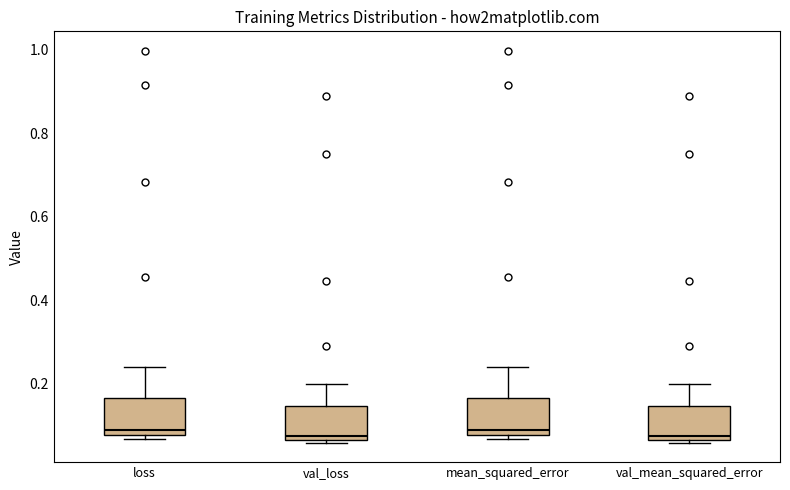

Reading left to right, read every box against the y-axis: the position of its median line, the range the box covers, and the ends of its whiskers. The values are not printed on the chart, so give them approximately, as read against the axis.

loss: median 0.08 (just above the box's lower edge), box 0.08 to 0.16, whiskers 0.06 to 0.24
val_loss: median 0.08, box 0.06 to 0.14, whiskers 0.06 (just below the box's lower edge) to 0.20
mean_squared_error: median 0.08 (just above the box's lower edge), box 0.08 to 0.16, whiskers 0.06 to 0.24
val_mean_squared_error: median 0.08, box 0.06 to 0.14, whiskers 0.06 (just below the box's lower edge) to 0.20